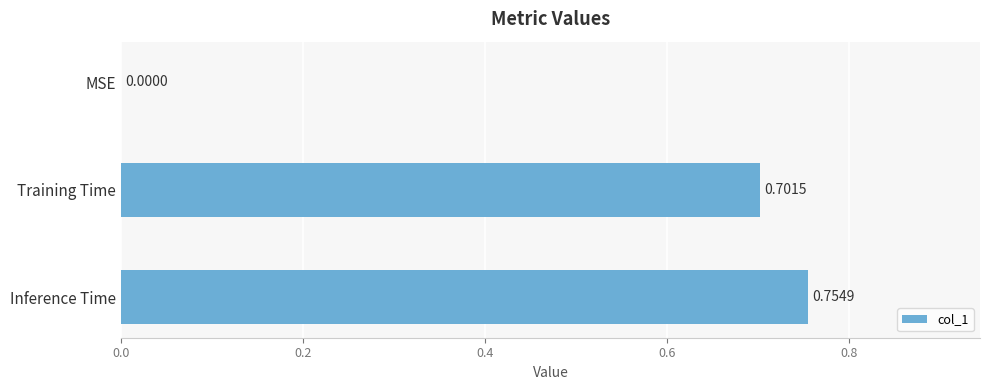

How many categories are shown in the chart?

3